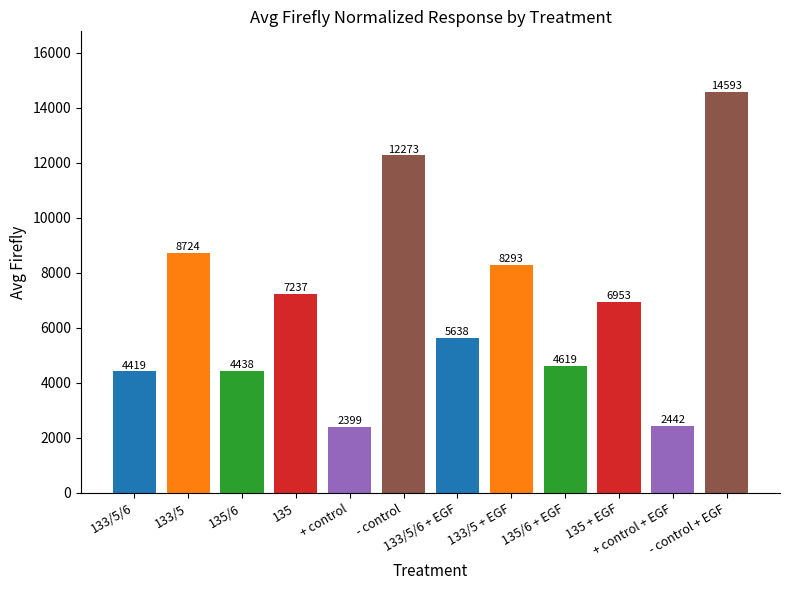

What is the approximate value at - control?

12272.8